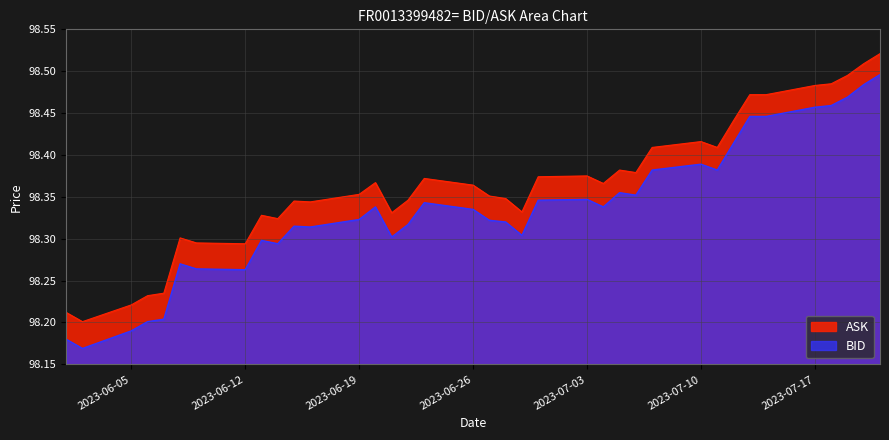

Reading right to left, extract all data points from this chart.

ASK: 98.5	98.5	98.5	98.5	98.5	98.5	98.5	98.4	98.4	98.4	98.4	98.4	98.4	98.4	98.4	98.4	98.3	98.3	98.4	98.4	98.4	98.3	98.3	98.4	98.4	98.3	98.3	98.3	98.3	98.3	98.3	98.3	98.2	98.2	98.2	98.2	98.2
BID: 98.5	98.5	98.5	98.5	98.5	98.4	98.4	98.4	98.4	98.4	98.4	98.4	98.4	98.3	98.3	98.3	98.3	98.3	98.3	98.3	98.3	98.3	98.3	98.3	98.3	98.3	98.3	98.3	98.3	98.3	98.3	98.3	98.2	98.2	98.2	98.2	98.2